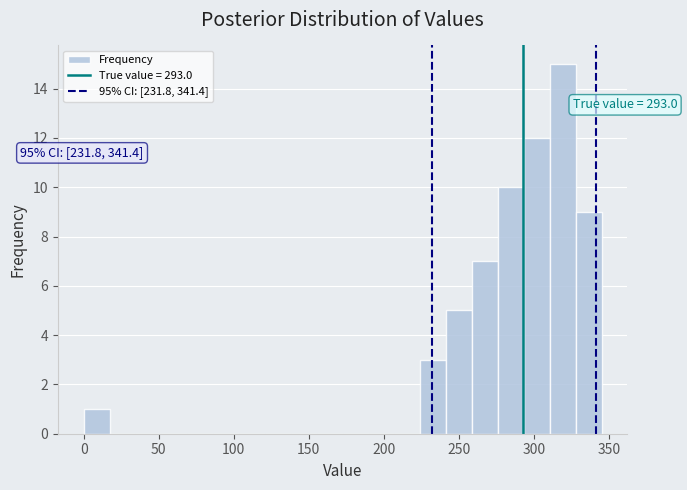

Read against the x-axis, roughly where is the centre of the tallest bar?

320